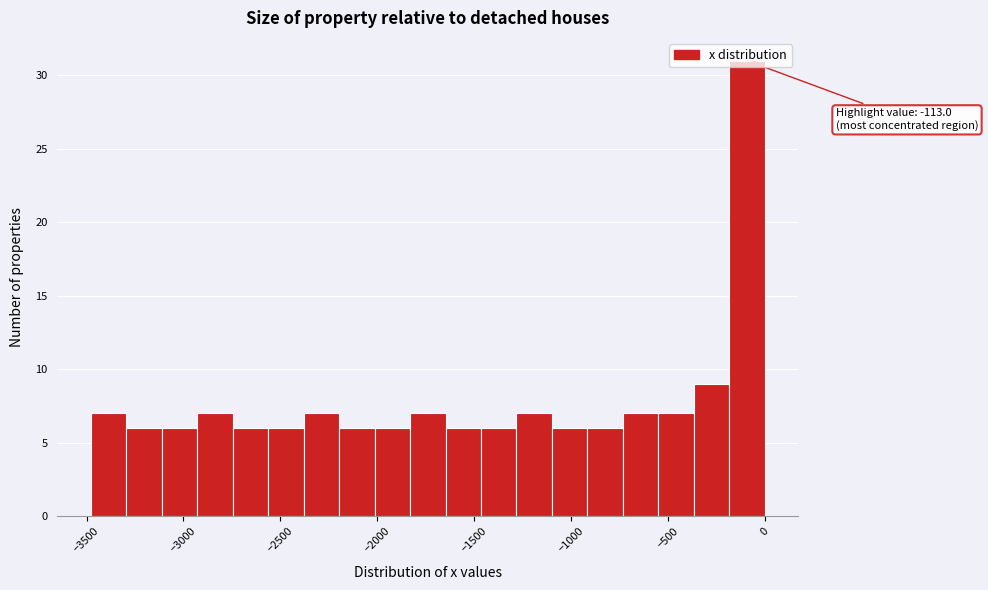

Read against the x-axis, roughly where is the centre of the tallest bar?

-100